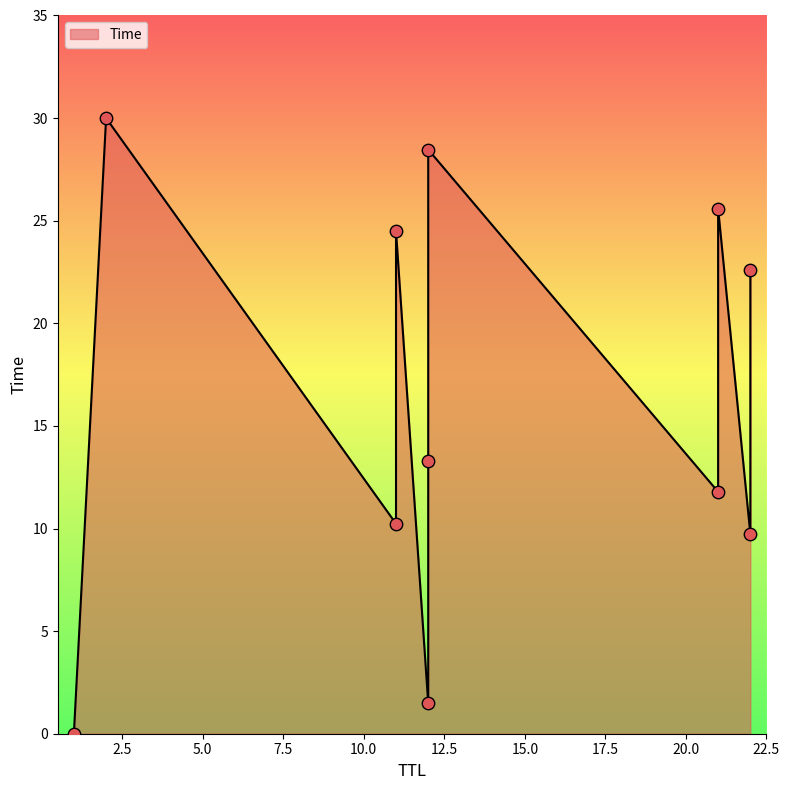

What is the change in value from 1 to 12?

+28.5